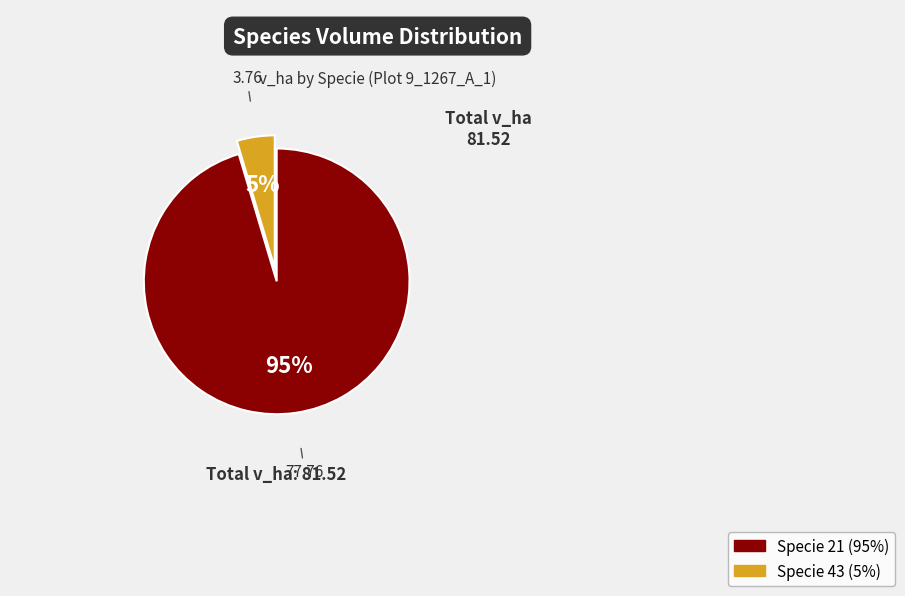

Does any single category account for the majority?

Yes